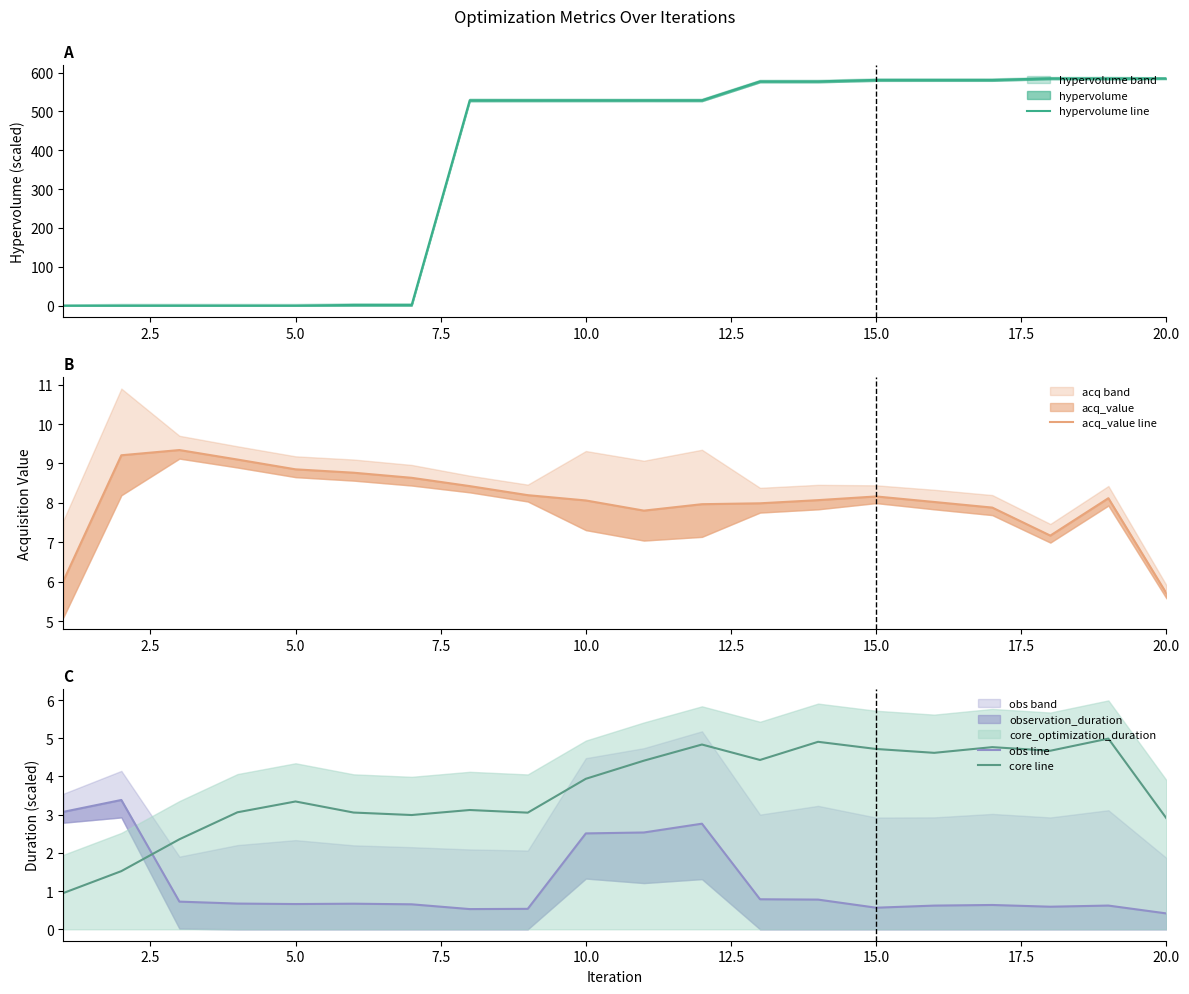

Is it true that core line equals 4.6 at 5.0?

False